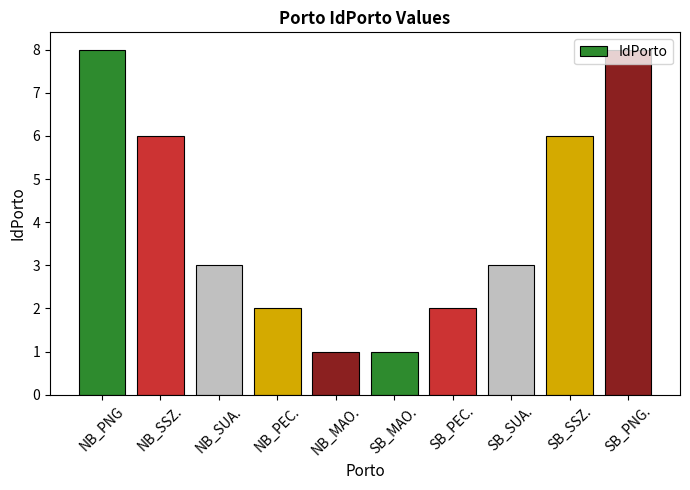

What is the greatest value displayed?

8